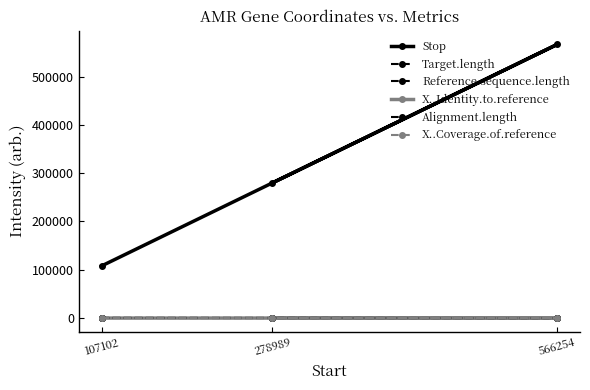

At 107102, list the series in order from smallest to largest.

X..Identity.to.reference, X..Coverage.of.reference, Target.length, Reference.sequence.length, Alignment.length, Stop